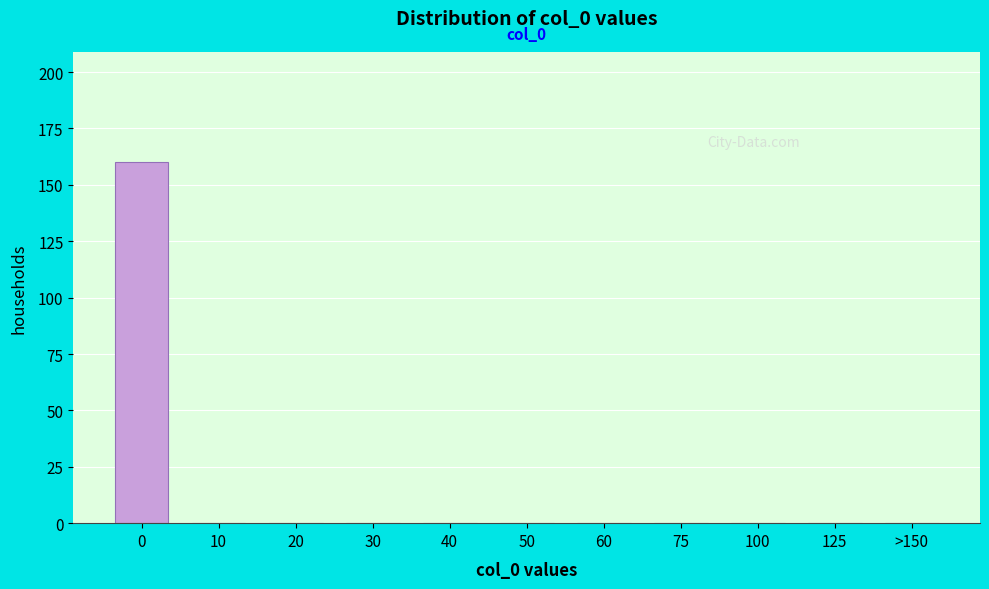

Reading right to left, extract all data points from this chart.

>150=0	125=0	100=0	75=0	60=0	50=0	40=0	30=0	20=0	10=0	0=160